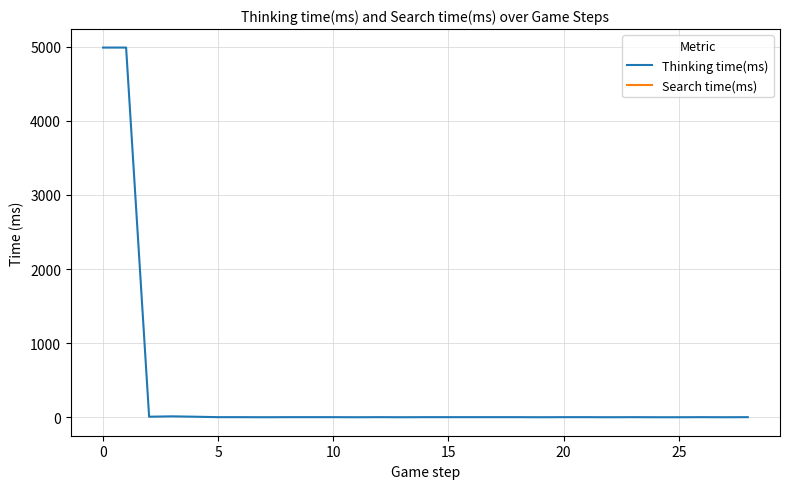

True or false: Search time(ms) has more than 2 interior local peaks.

False